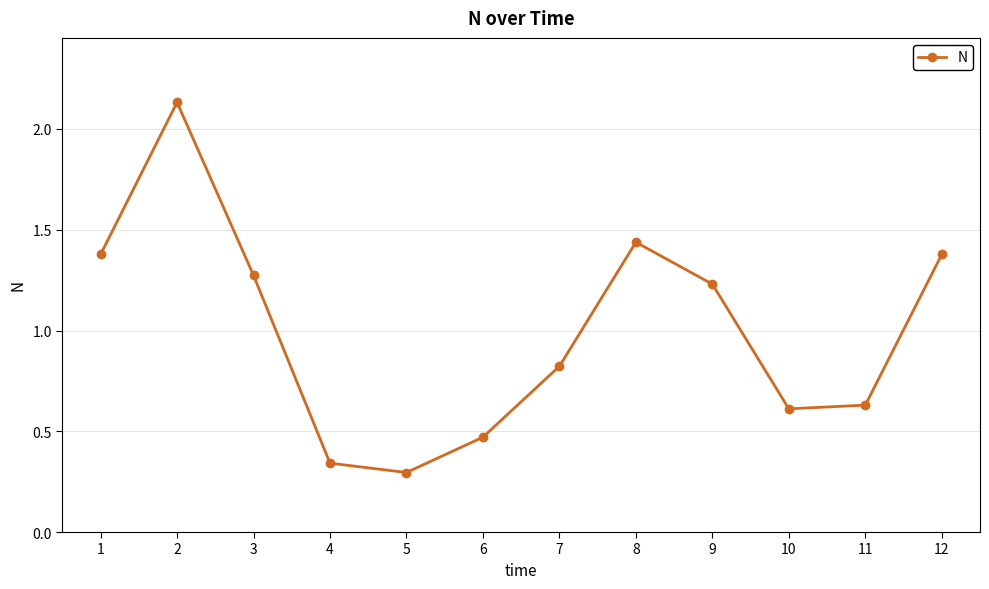

How many lines are shown in the chart?

1